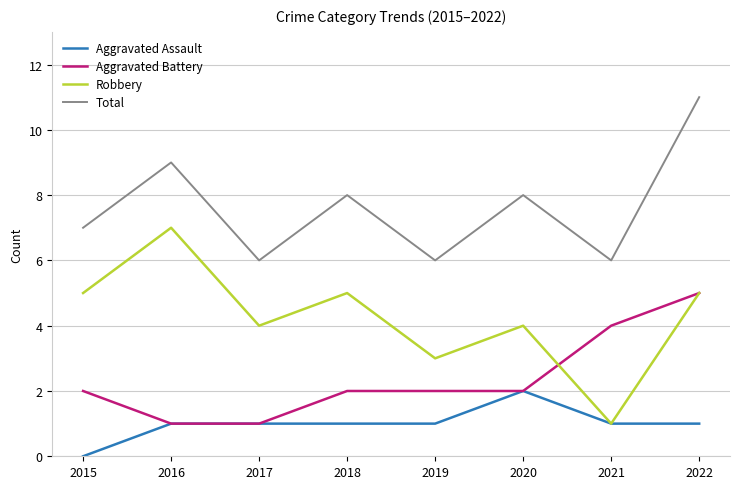

Is the value of Robbery at 2015 greater than the value of Aggravated Assault at 2018?

Yes